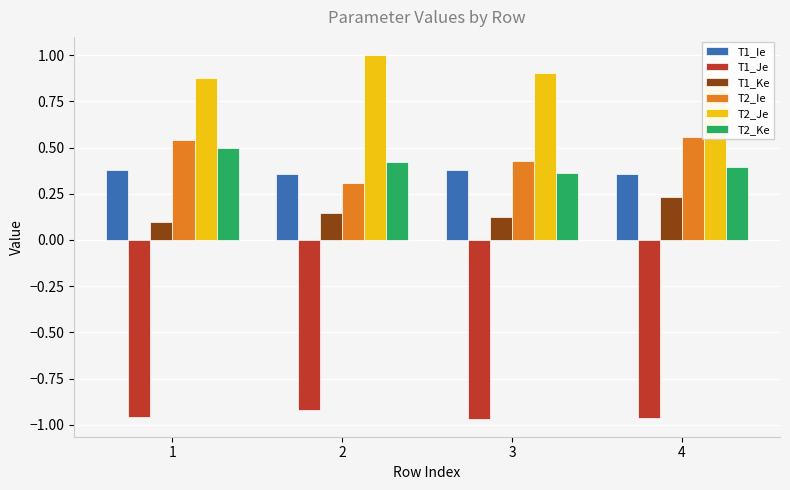

What are all the series names shown in the legend?

T1_Ie, T1_Je, T1_Ke, T2_Ie, T2_Je, T2_Ke